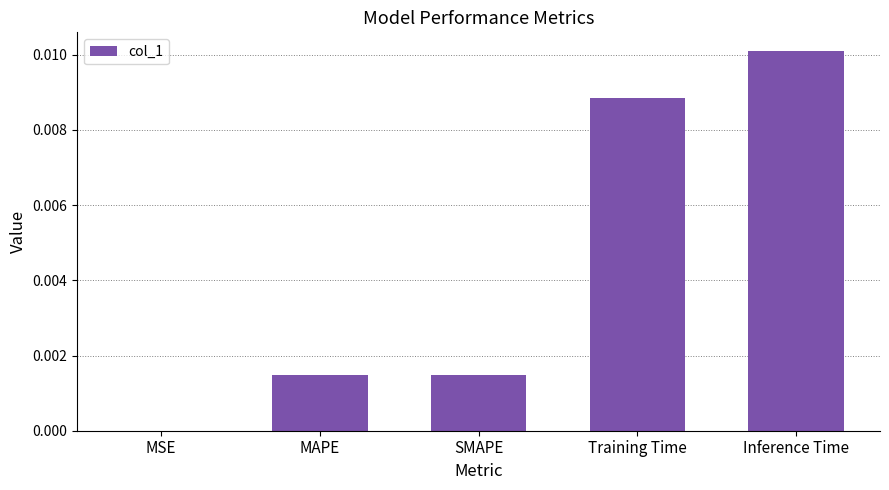

How many distinct data groups are displayed?

1